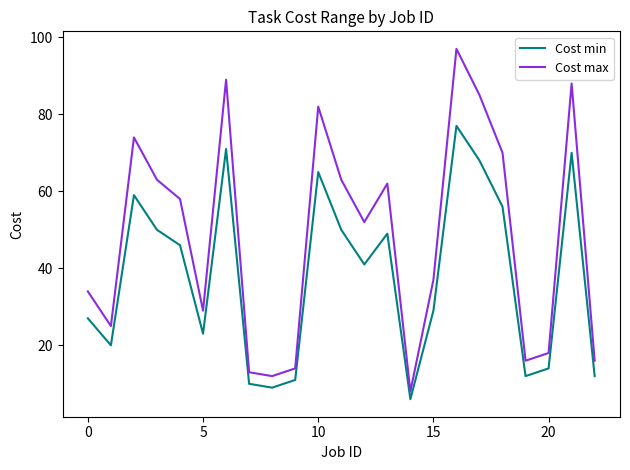

True or false: Cost min and Cost max intersect in this chart.

False